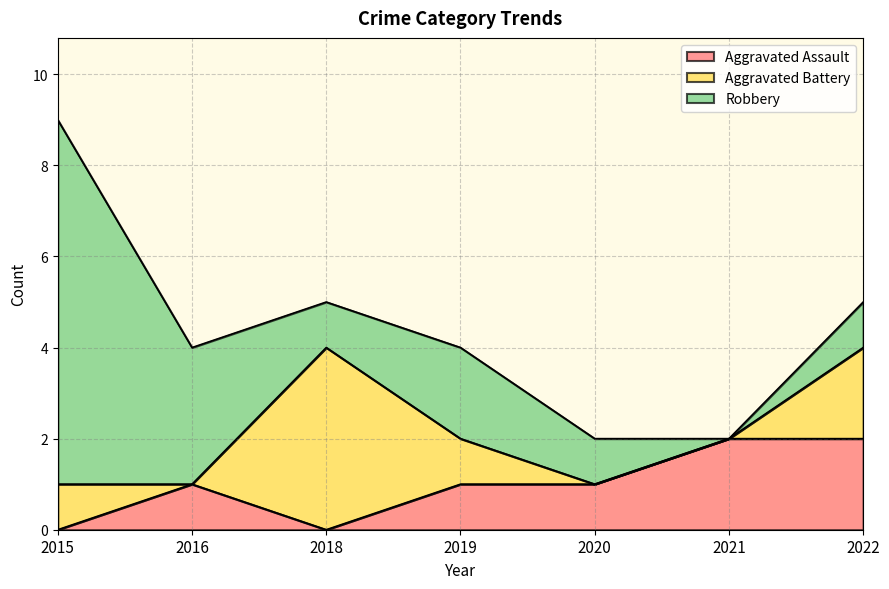

What are all the series names shown in the legend?

Aggravated Assault, Aggravated Battery, Robbery